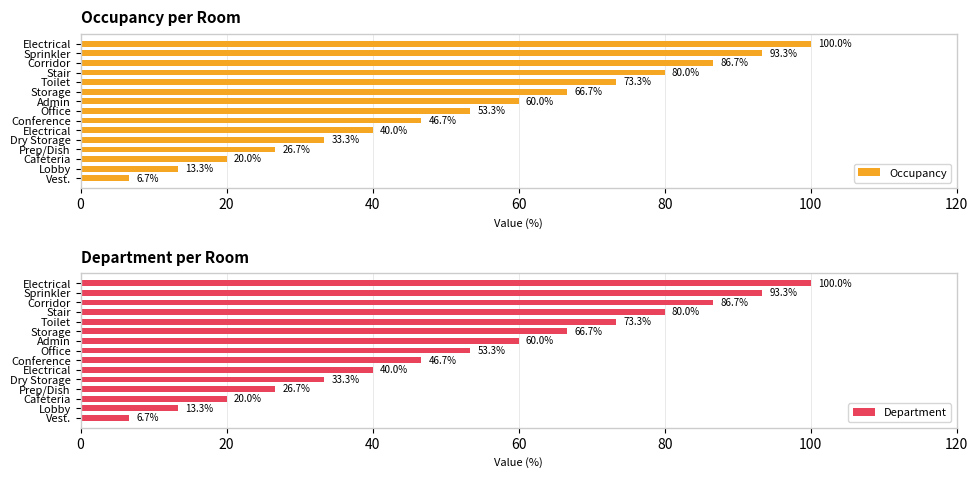

What is the difference between the maximum and minimum values in the Occupancy series?

93.3